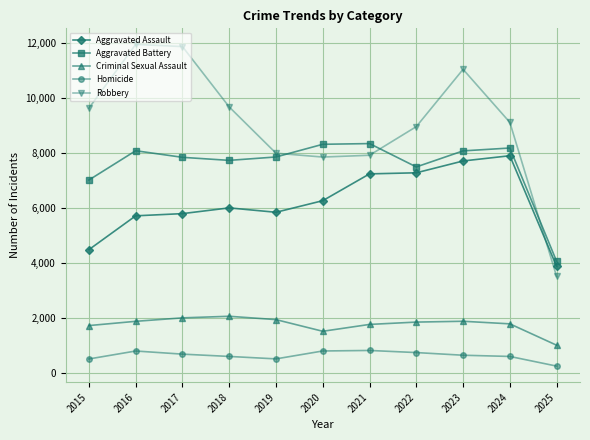

Is the value of Aggravated Assault at 2017 greater than the value of Homicide at 2020?

Yes